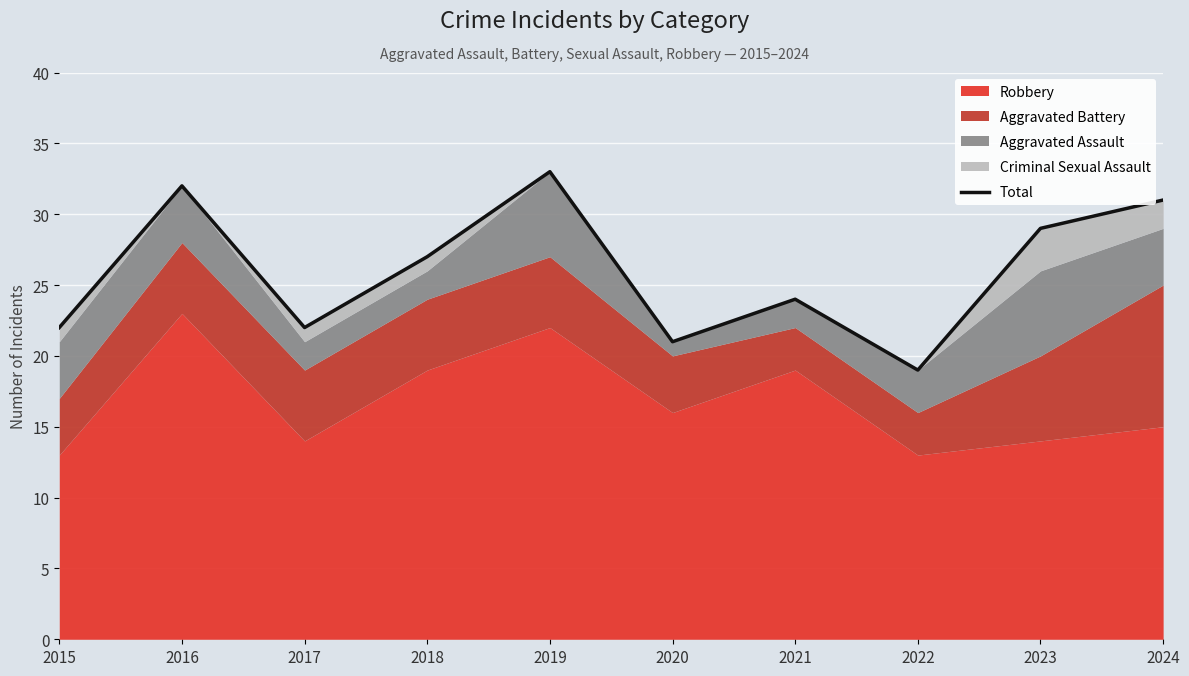

What is the approximate value at 2021, to the nearest 10?

20